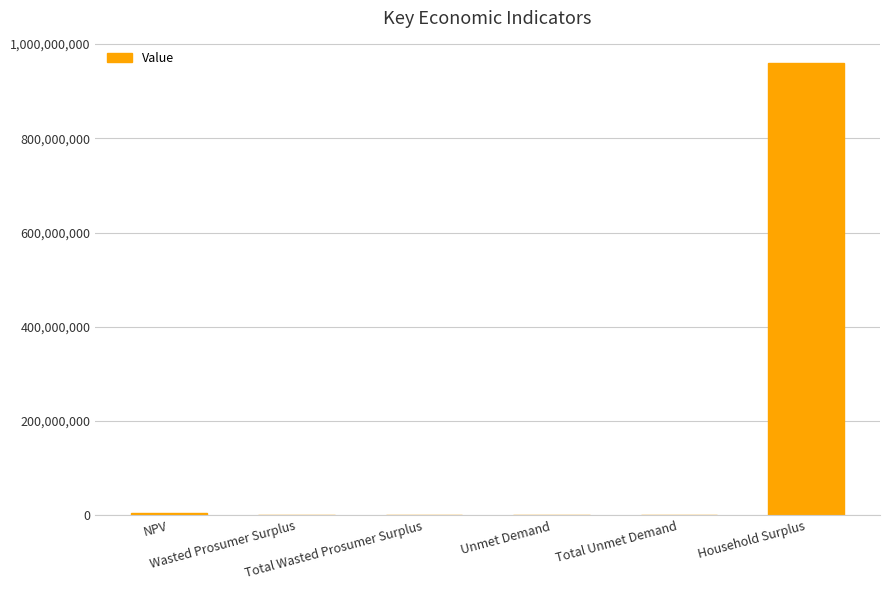

What is the sum of all values?

964058837.9